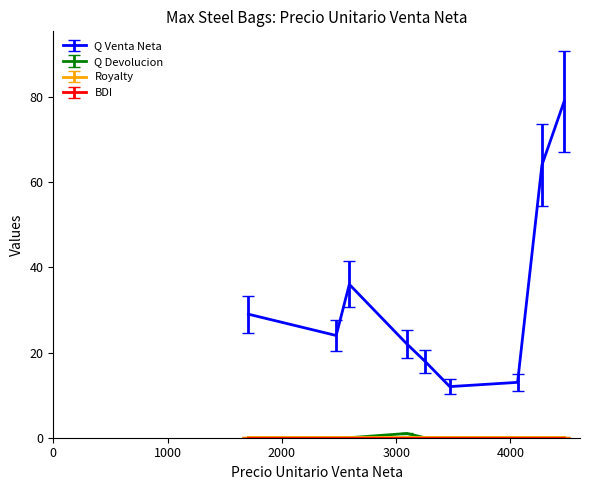

Does the chart display data point markers on the line(s)?

No